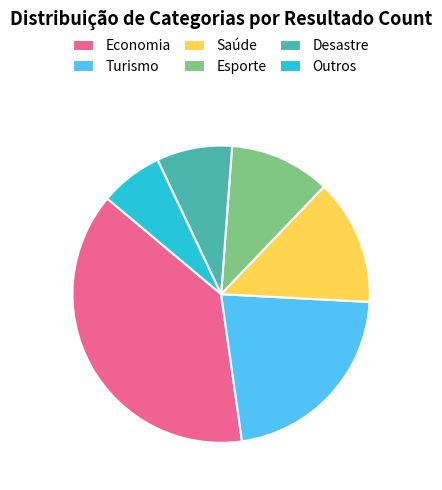

Which slice is the largest?

Economia